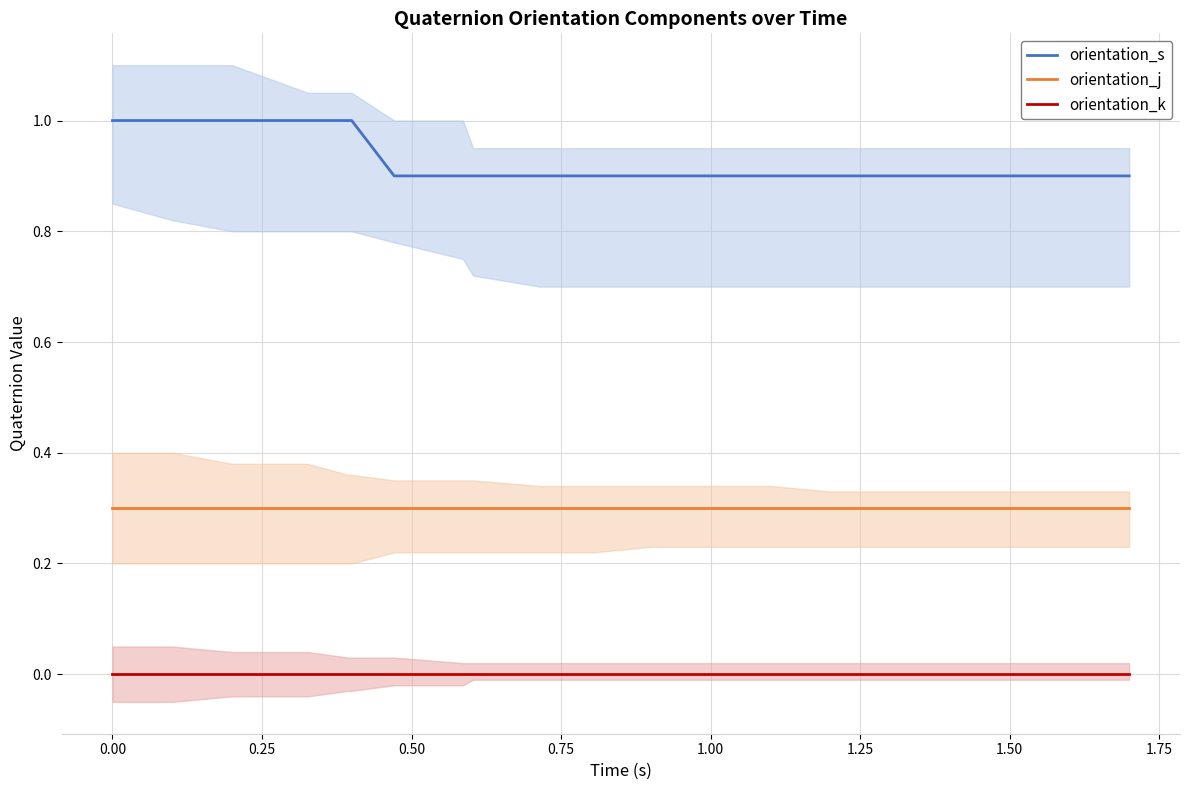

True or false: orientation_k and orientation_s intersect in this chart.

False